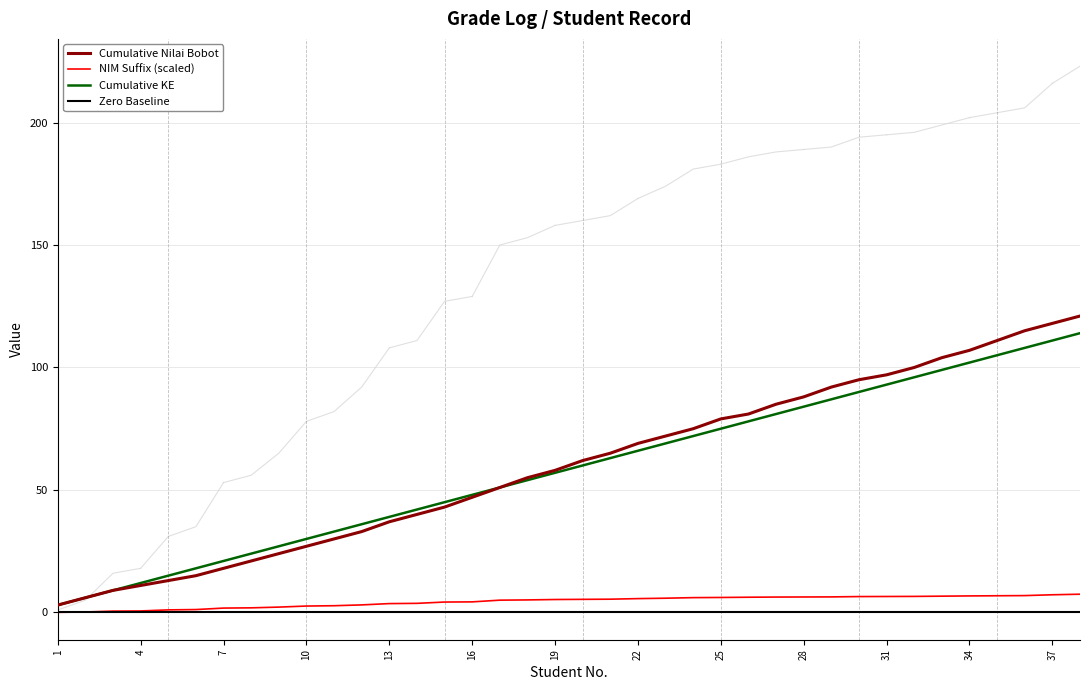

At how many categories does at least one series exceed 59?

19